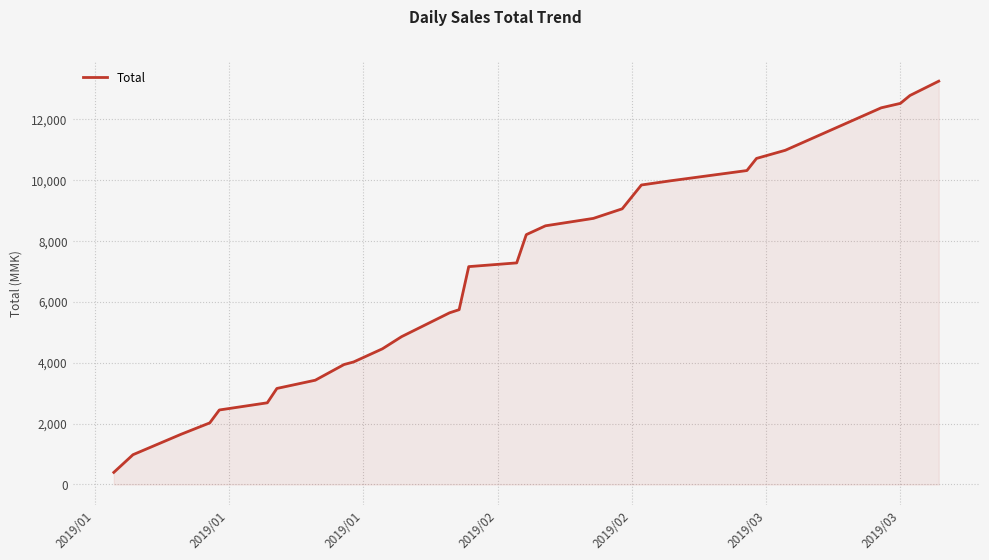

What is the maximum value shown in the chart?

13233.9